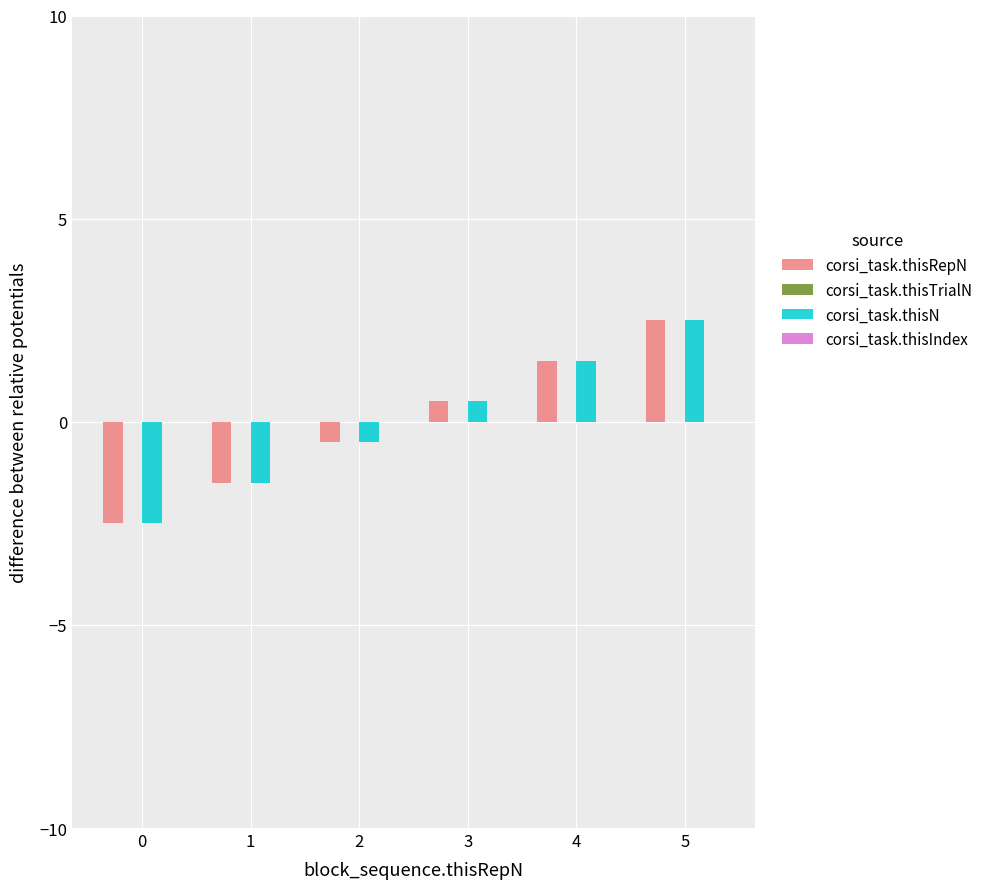

List the labels in order of corsi_task.thisN value, smallest first.

0, 1, 2, 3, 4, 5